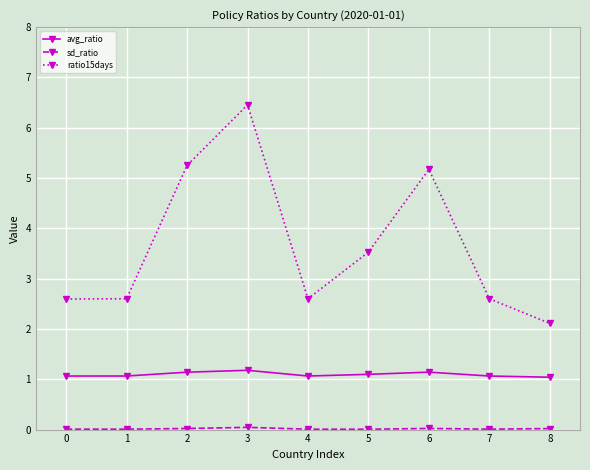

The ratio15days series shows 4.7 at 5. True or false?

False